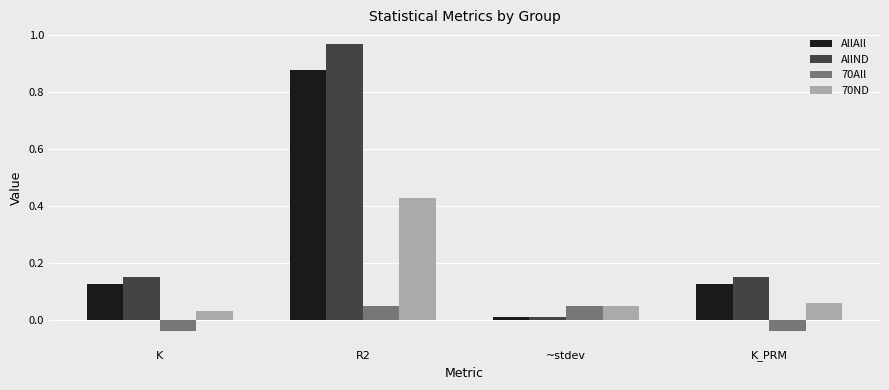

Which series changed the most between K and R2?

AllND